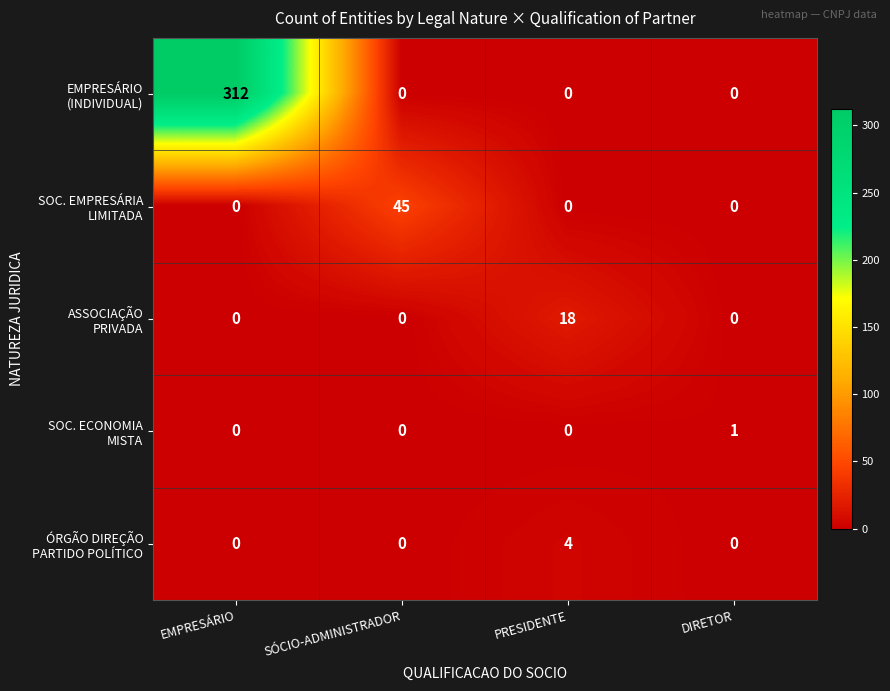

At which category is the sum across all series the highest?

EMPRESÁRIO